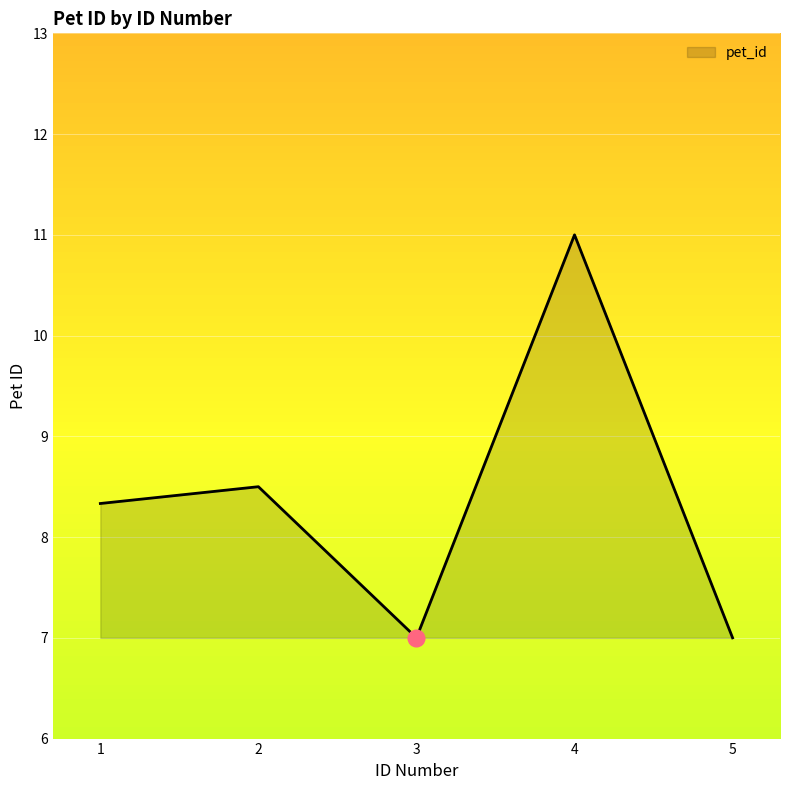

Does the chart have visible grid lines?

Yes